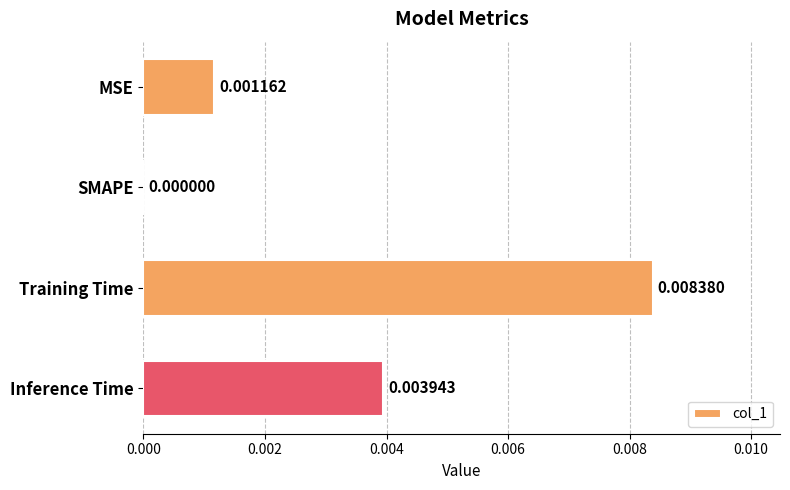

Where is the data nearest to the value 0?

SMAPE